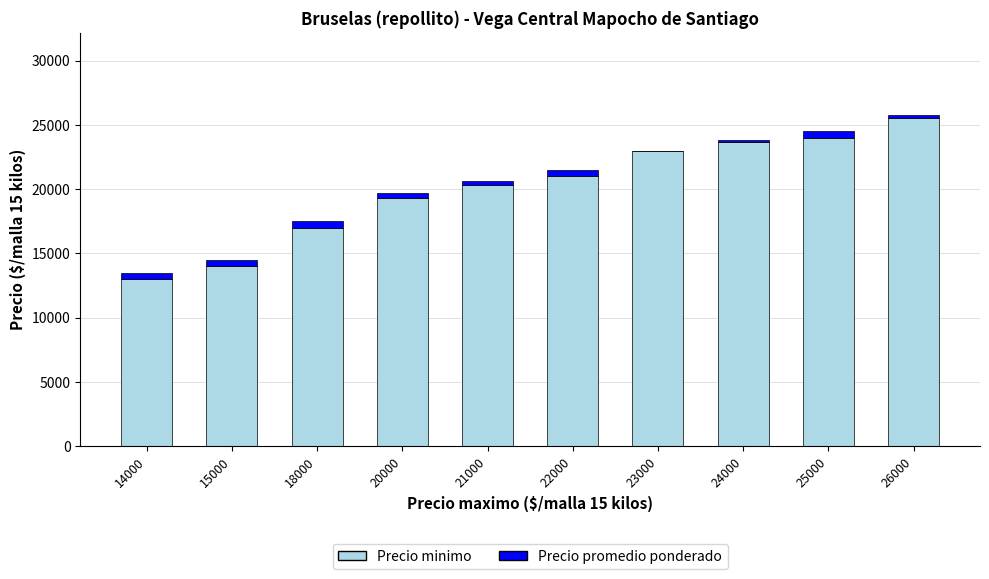

What is the highest value of the Precio minimo series?

25500